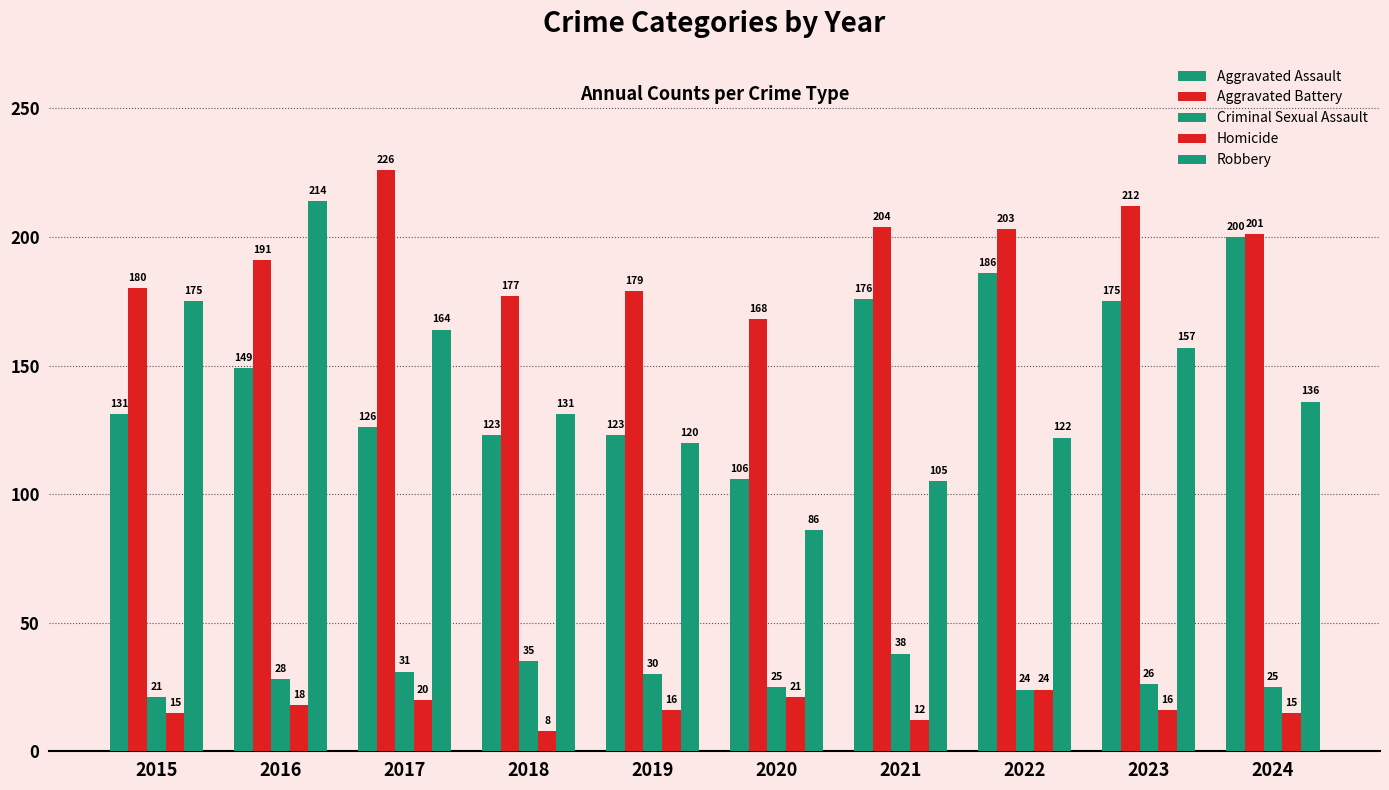

At which label is Robbery closest to 150?

2023